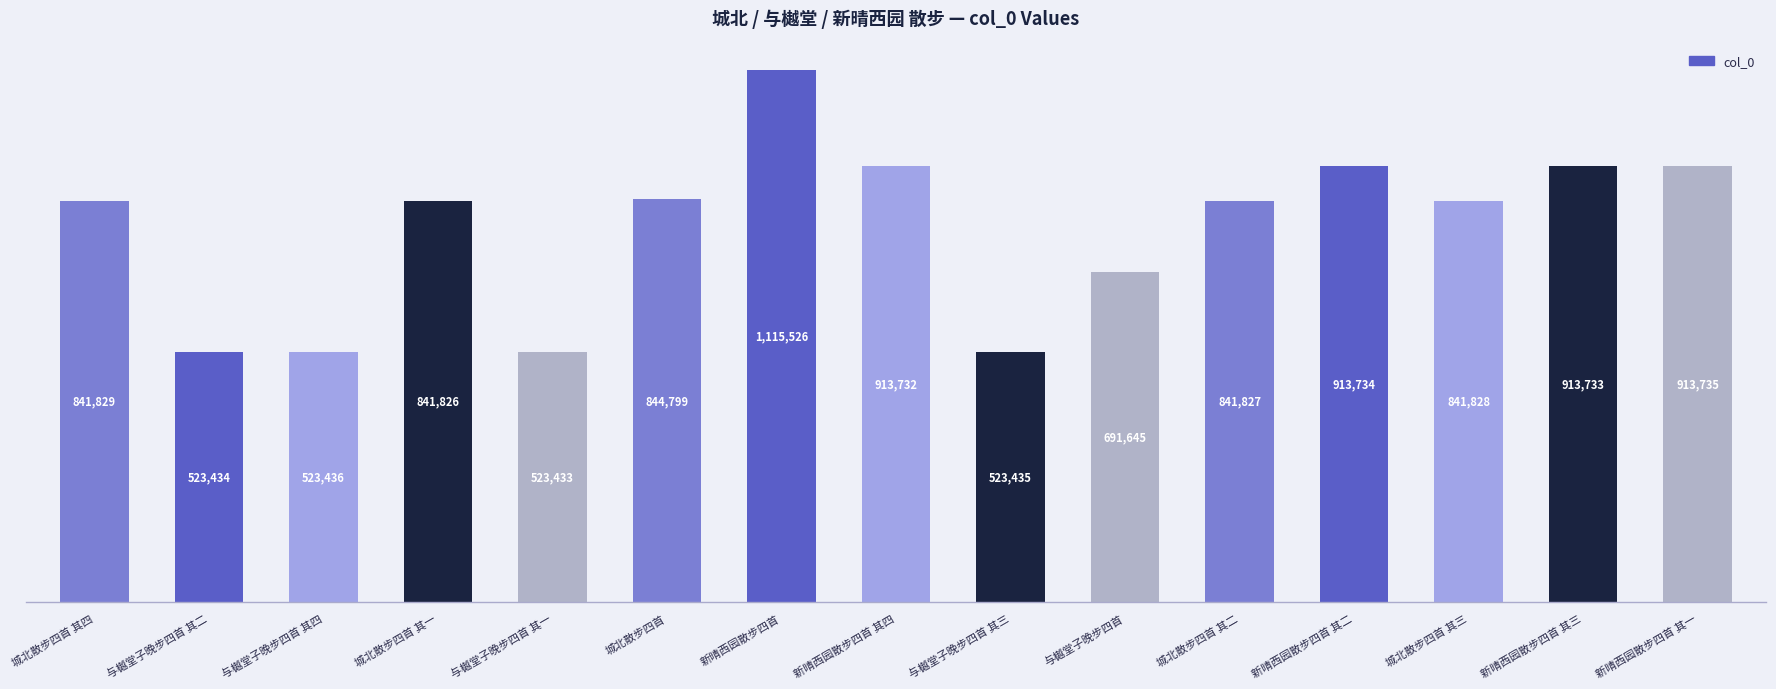

What is the maximum value shown in the chart?

1115526